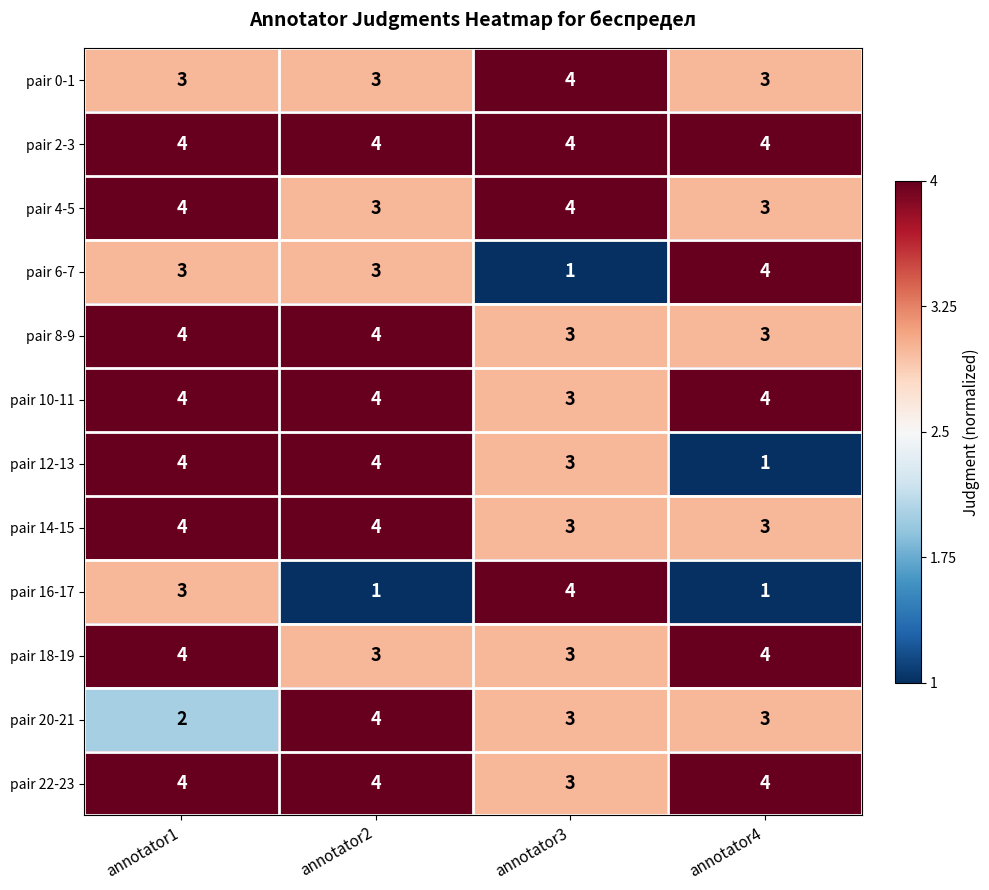

Count the pair 0-1 values in the range 3 to 4.

4